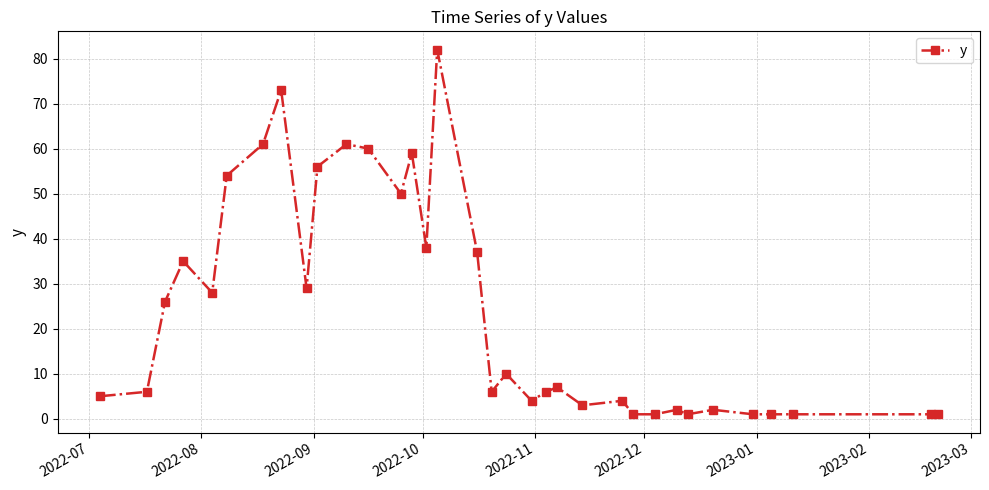

What is the difference between the second highest and second lowest values?

72